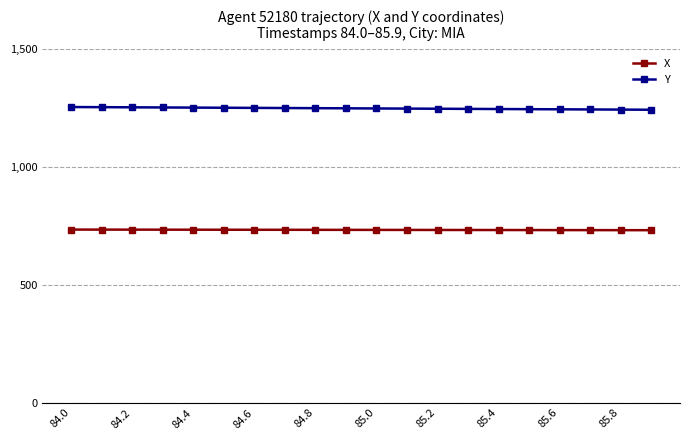

What is the value of the Y point at the 15th from the left?

1245.6